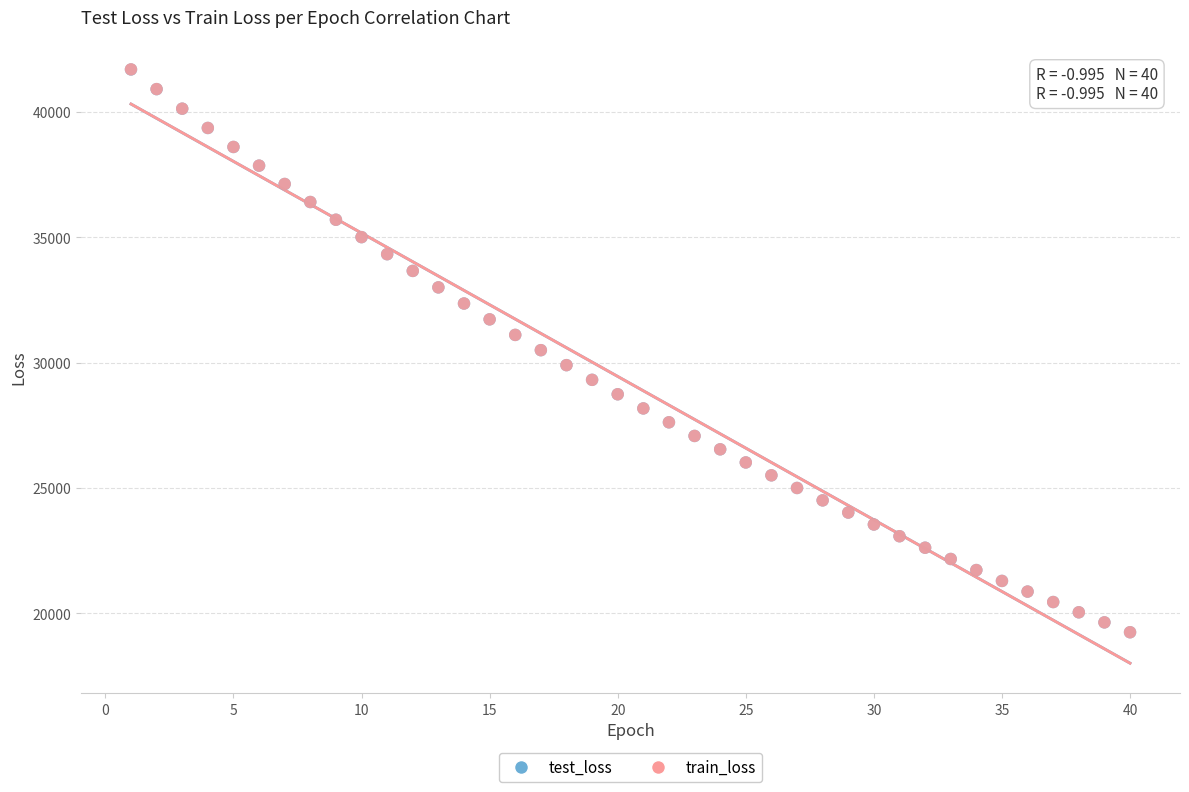

What are all the series names shown in the legend?

test_loss, train_loss